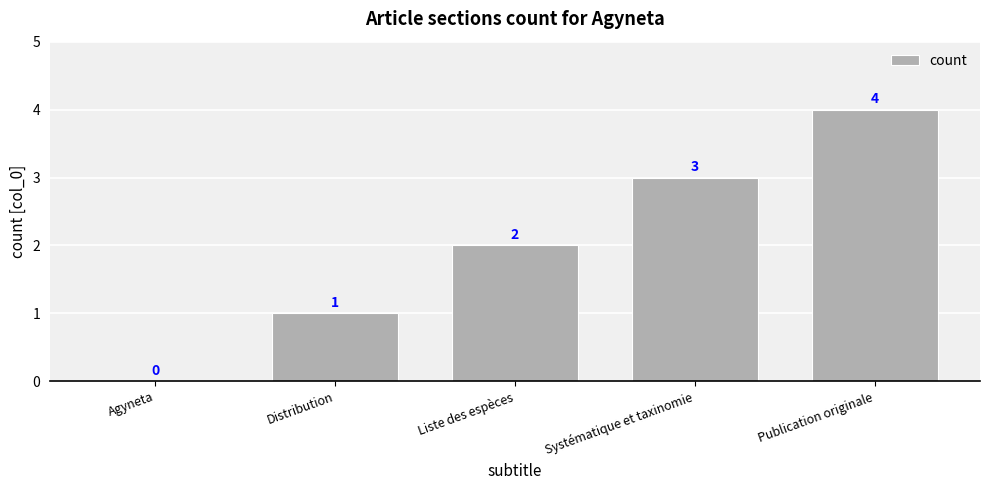

How many values are between 1 and 3?

3